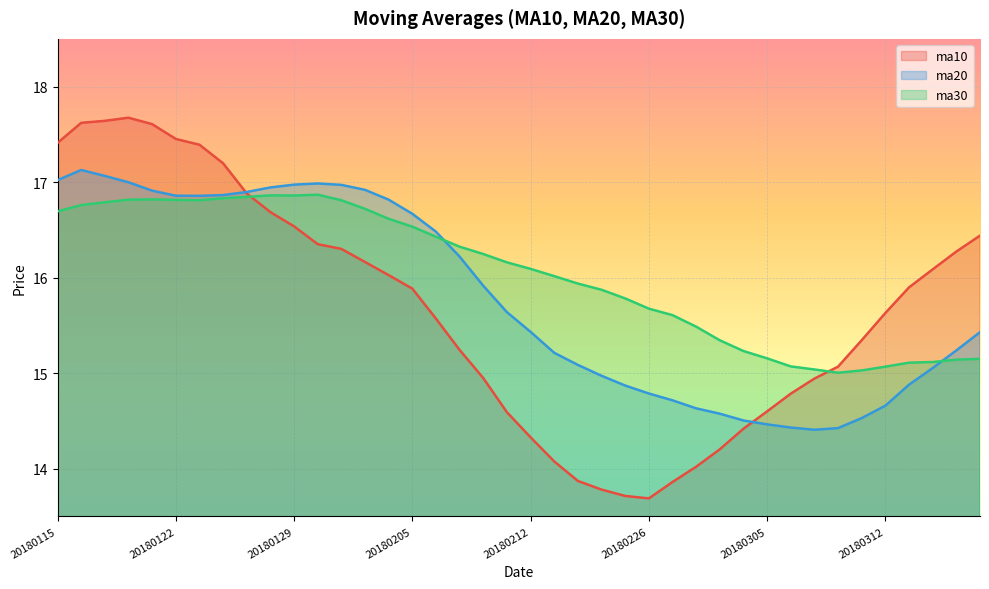

How many interior local peaks does the ma20 series have?

2